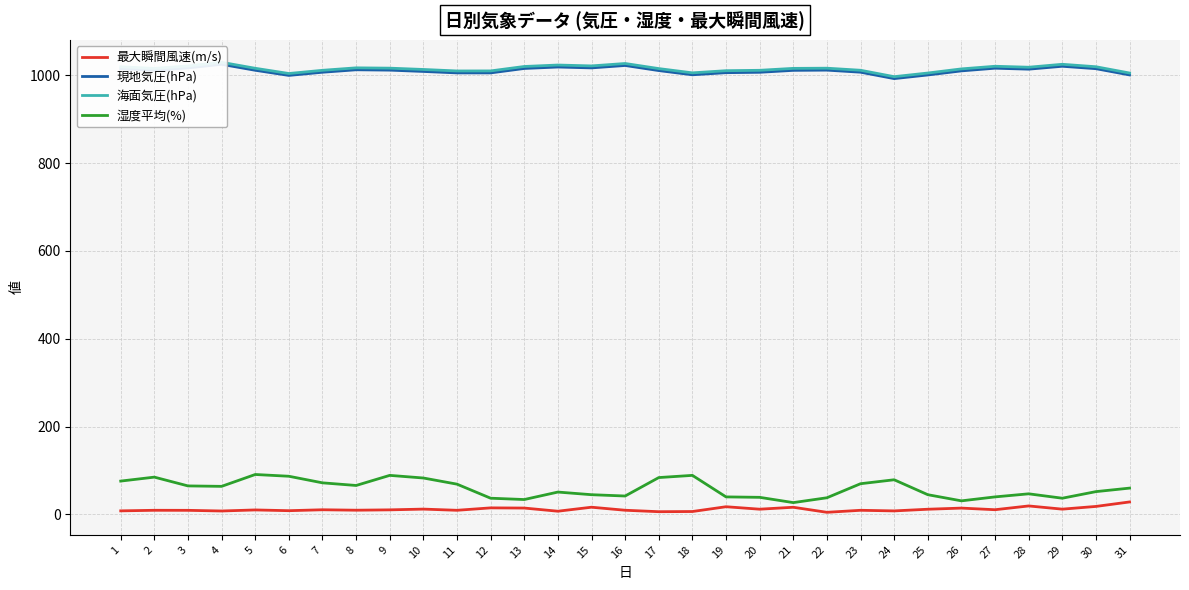

True or false: 現地気圧(hPa) and 湿度平均(%) intersect in this chart.

False